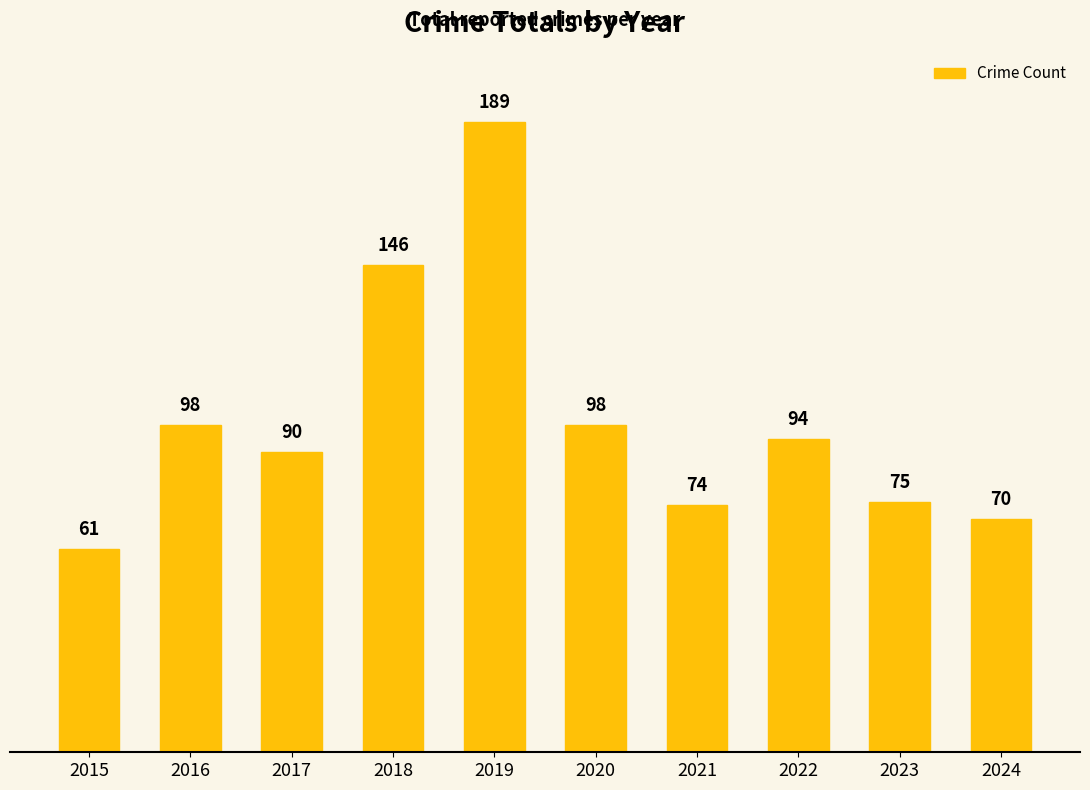

What is the difference between the second highest and second lowest values?

76